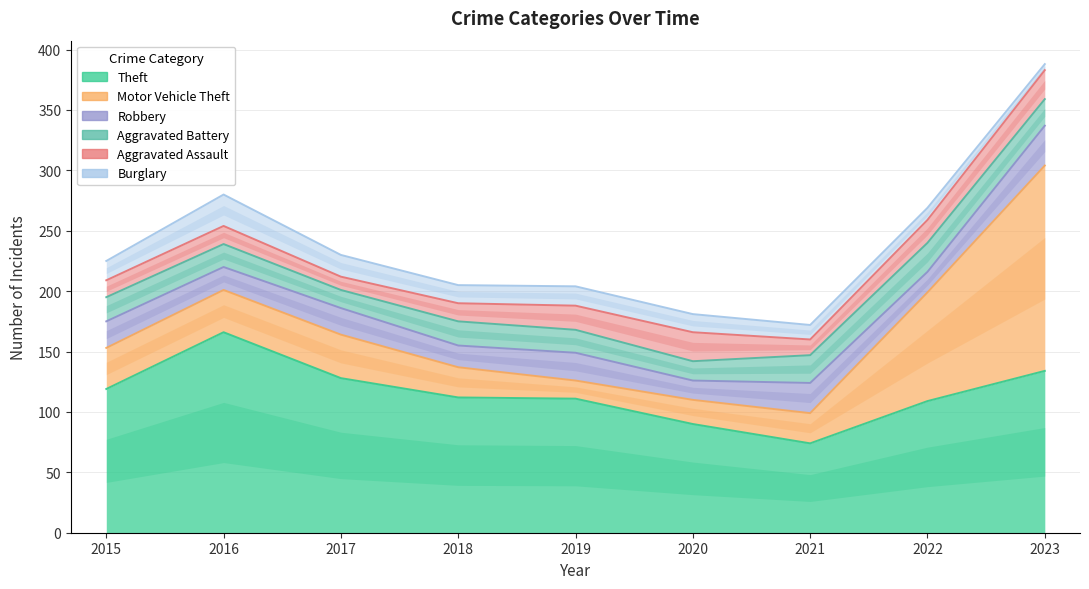

At which label does Aggravated Assault reach its peak?

2020